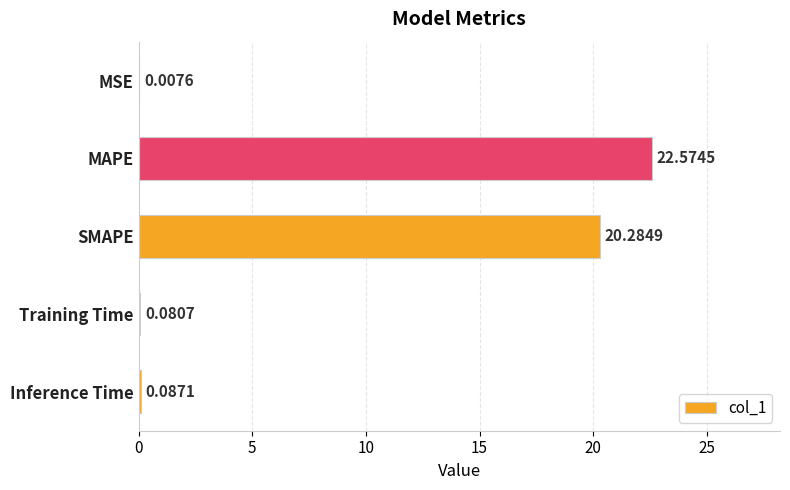

Between MAPE and MSE, which is larger?

MAPE